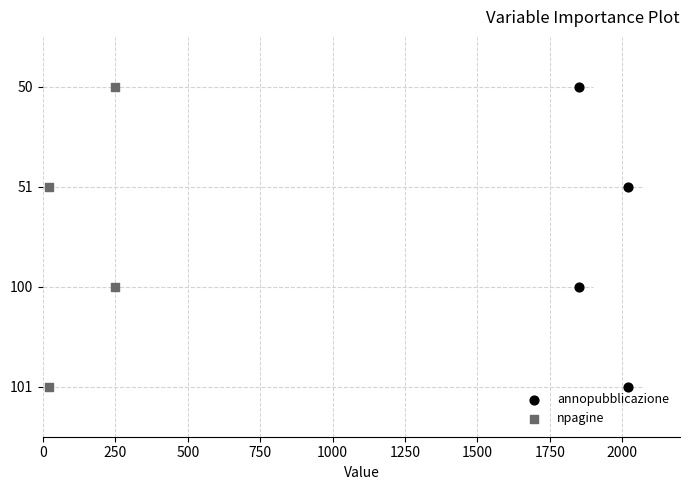

Which series reaches the minimum Y coordinate?

annopubblicazione